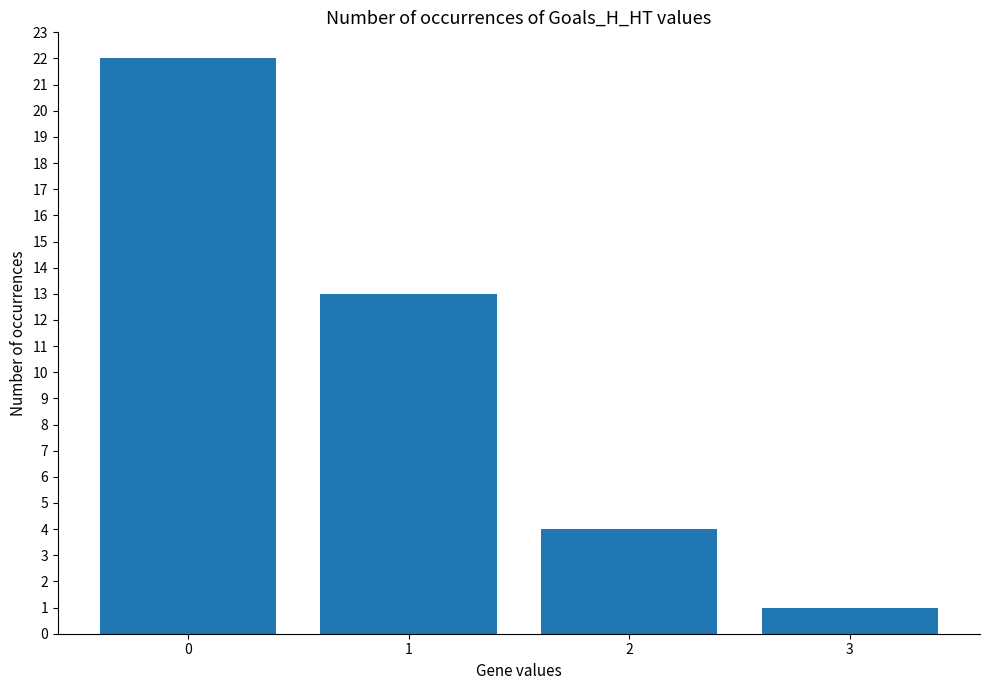

What is the difference between the maximum and minimum values?

21